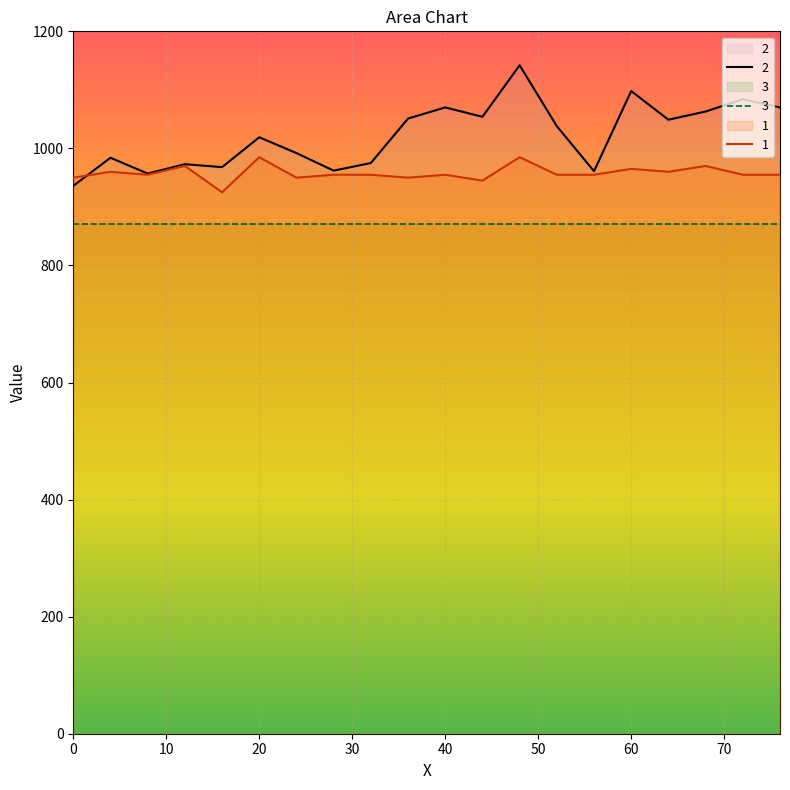

Is it true that 1 equals 925 at 16?

True